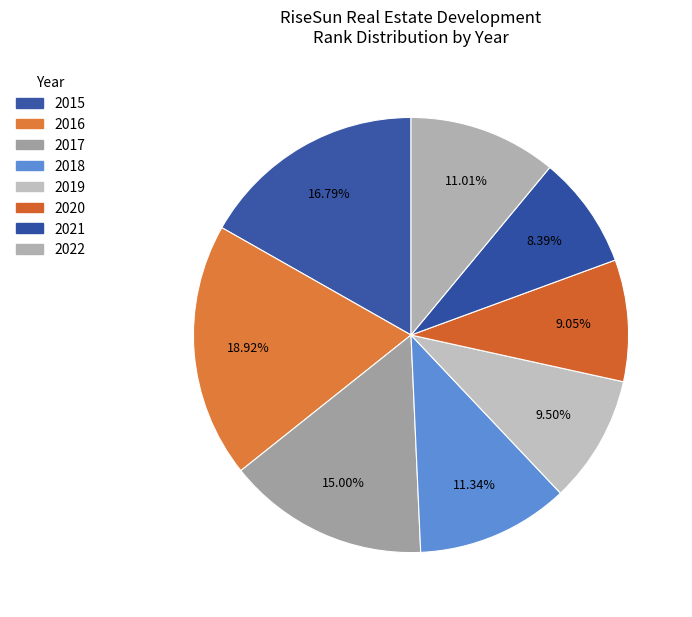

What is the change in value from 2018 to 2022?

-32